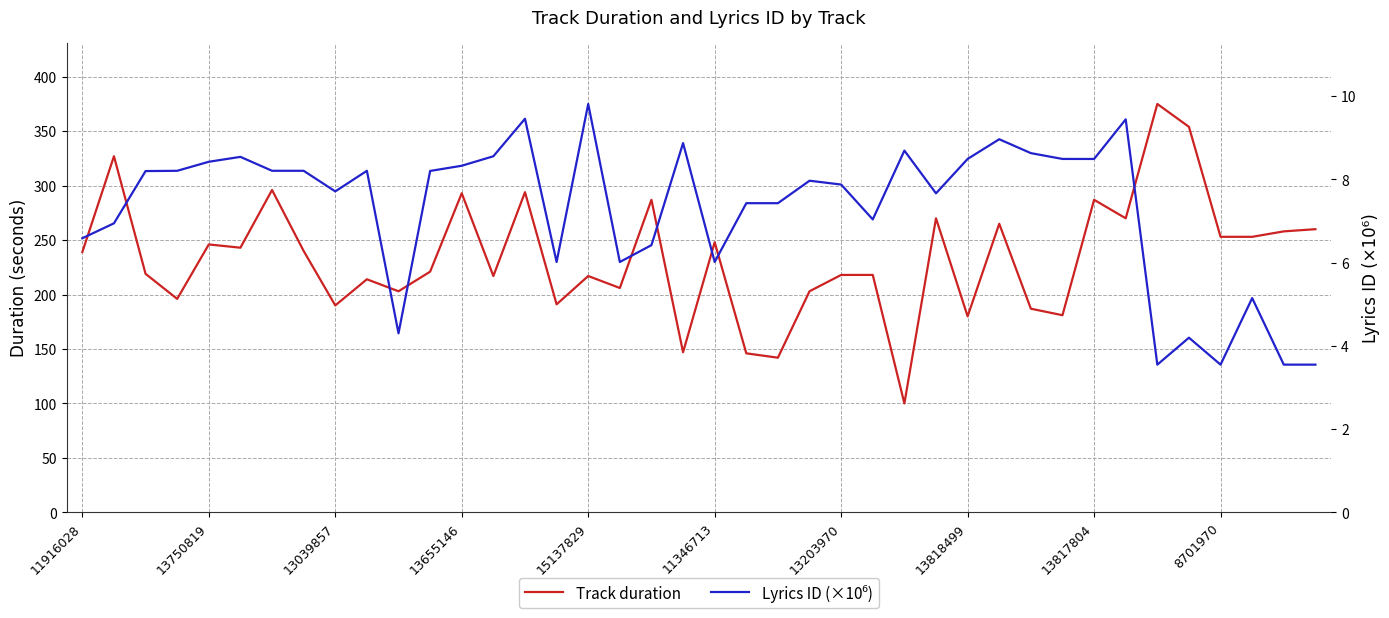

Which series has the largest total across all categories?

Track duration